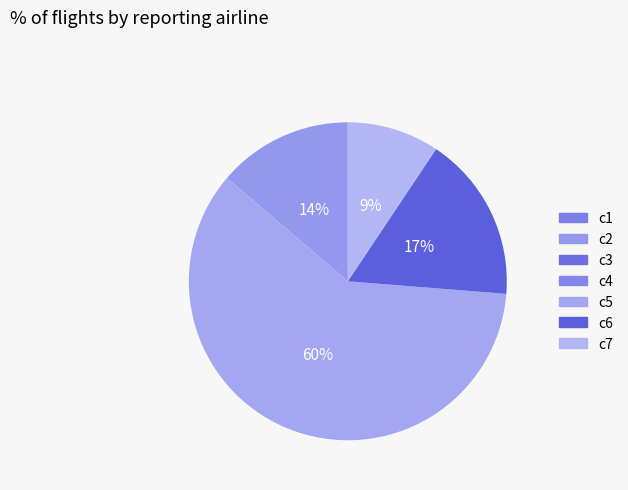

Does any single category account for the majority?

Yes